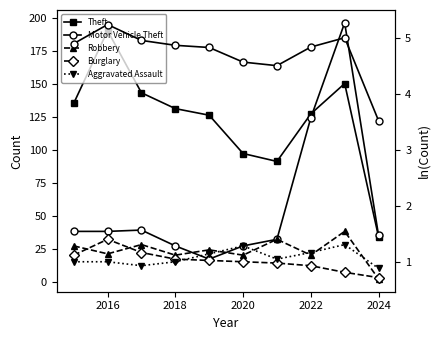

What is the spread (max minus min) of values at 2017?

131